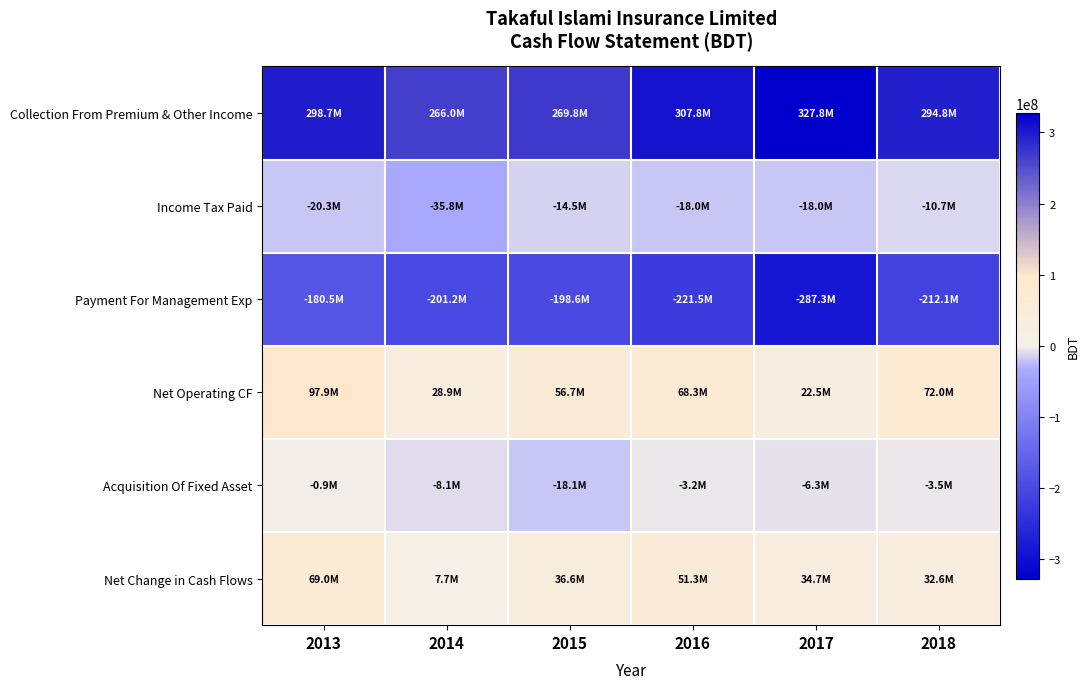

Reading left to right, what are all the values shown in this chart?

Collection From Premium & Other Income: 2013=298701951	2014=265970959	2015=269799216	2016=307822659	2017=327834077	2018=294836077
Income Tax Paid: 2013=-20308319	2014=-35825639	2015=-14461264	2016=-18005893	2017=-18041603	2018=-10748516
Payment For Management Exp: 2013=-180494643	2014=-201210301	2015=-198644560	2016=-221475031	2017=-287311978	2018=-212125856
Net Operating CF: 2013=97898989	2014=28935019	2015=56693392	2016=68341735	2017=22480496	2018=71961705
Acquisition Of Fixed Asset: 2013=-895663	2014=-8097985	2015=-18145286	2016=-3200490	2017=-6304984	2018=-3464020
Net Change in Cash Flows: 2013=68955601	2014=7734768	2015=36644235	2016=51267675	2017=34723570	2018=32578094